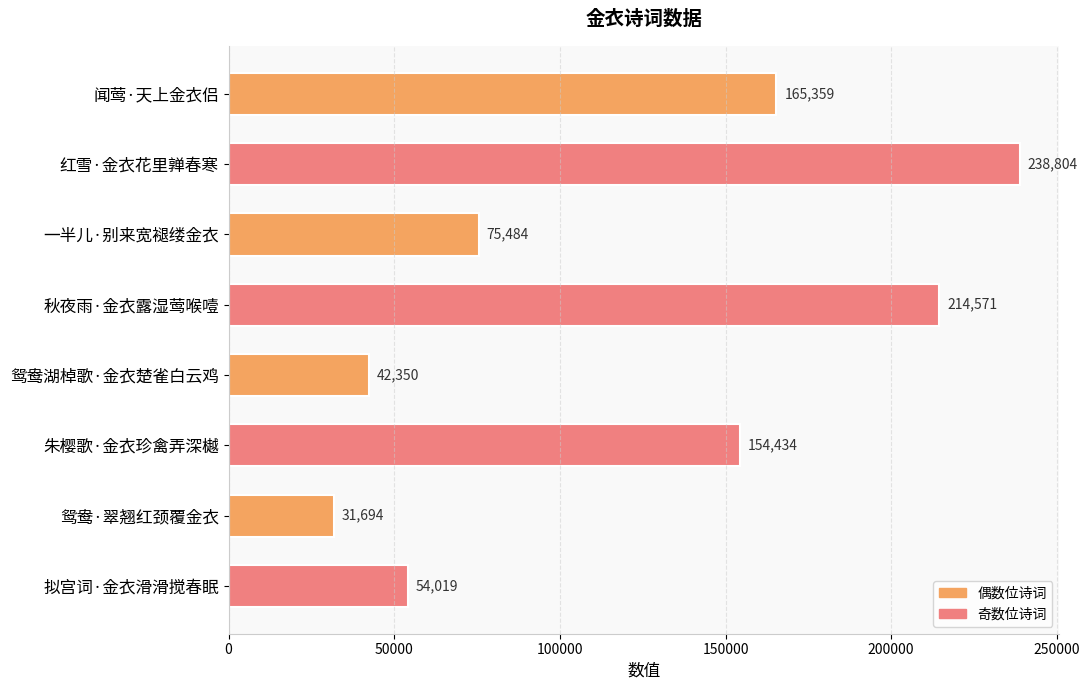

List the labels in order of value, largest first.

红雪·金衣花里亸春寒, 秋夜雨·金衣露湿莺喉噎, 闻莺·天上金衣侣, 朱樱歌·金衣珍禽弄深樾, 一半儿·别来宽褪缕金衣, 拟宫词·金衣滑滑搅春眠, 鸳鸯湖棹歌·金衣楚雀白云鸡, 鸳鸯·翠翘红颈覆金衣